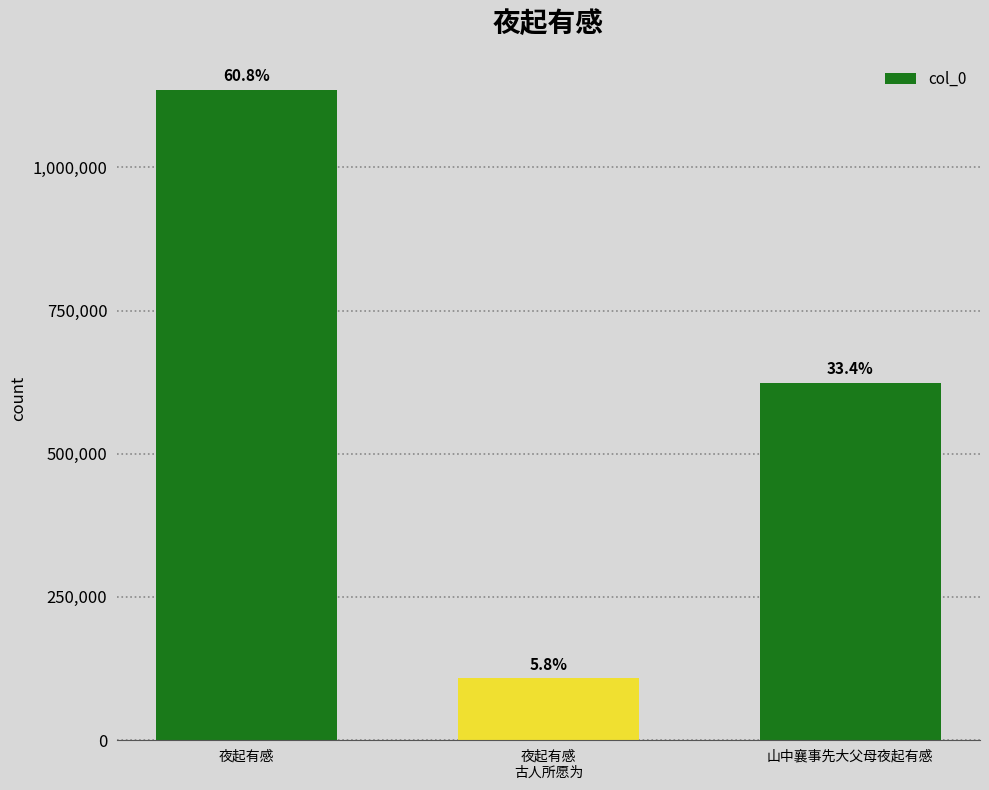

How many bars are there in total?

3